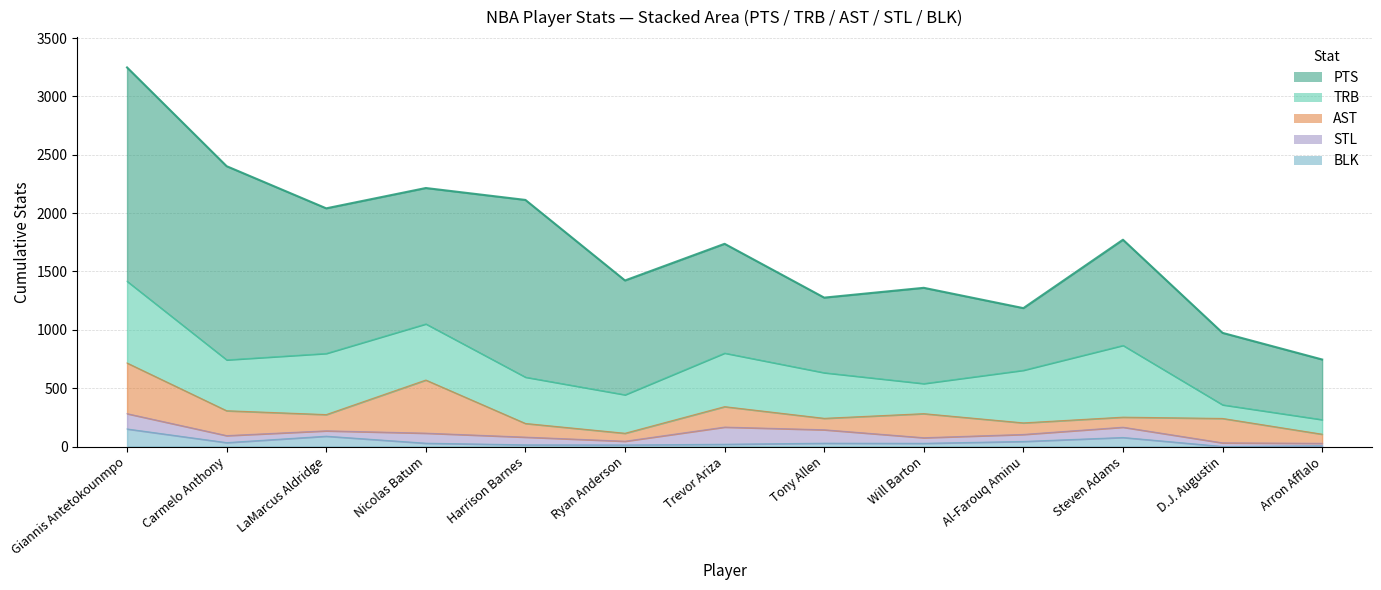

True or false: TRB and BLK intersect in this chart.

False